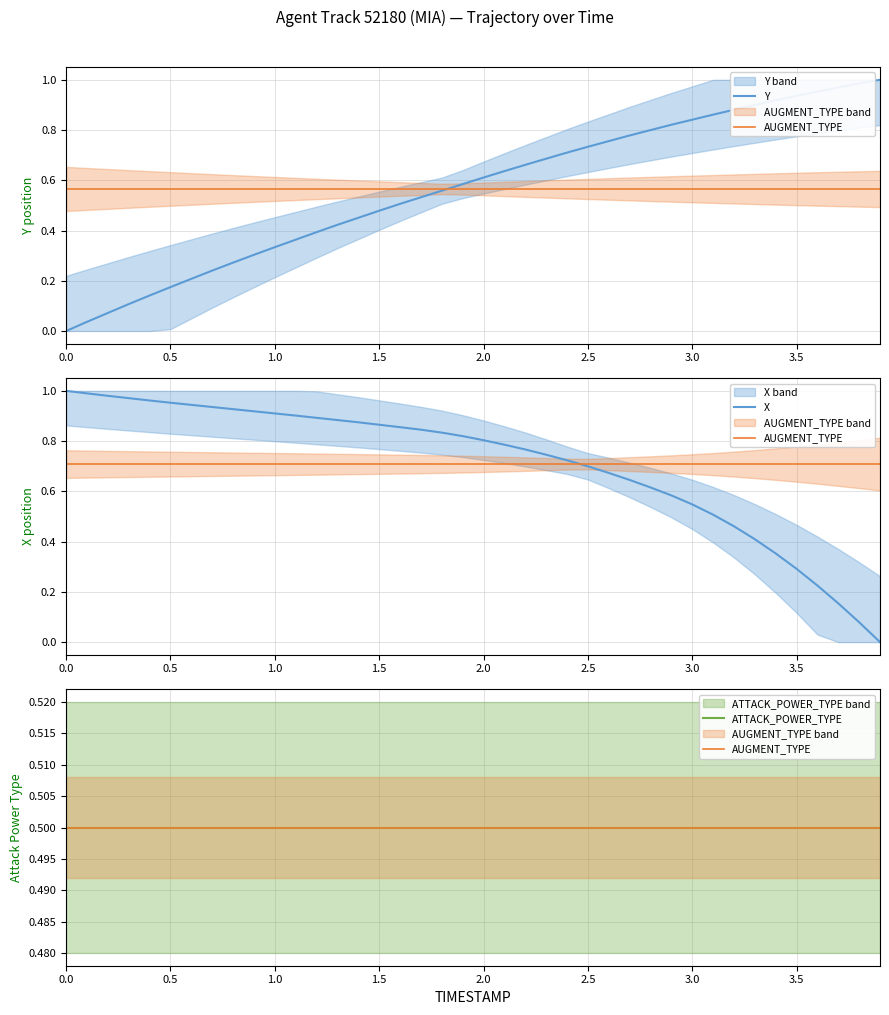

Count the number of categories in the chart.

40